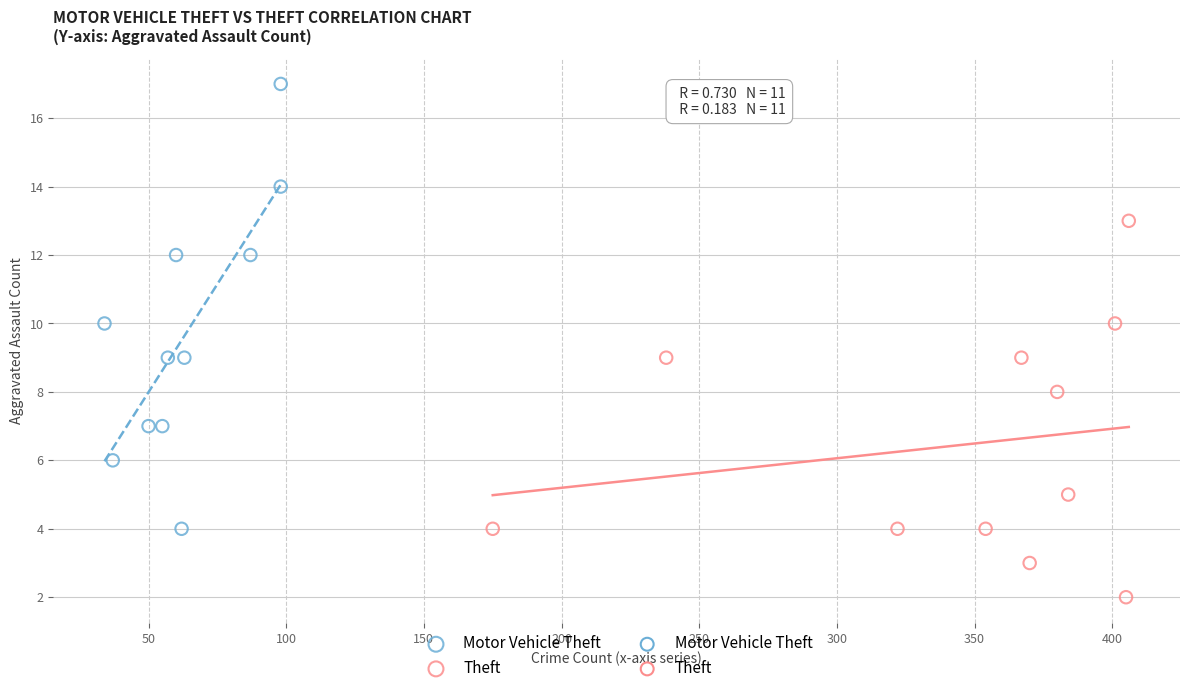

Which series has the widest spread of Y values?

Motor Vehicle Theft